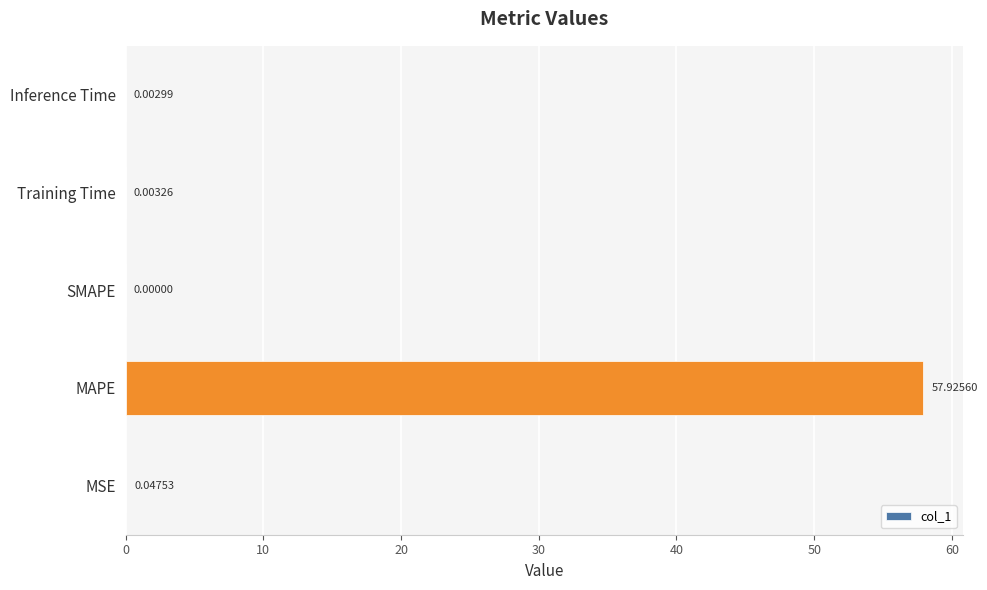

What is the change in value from MSE to MAPE?

+57.9